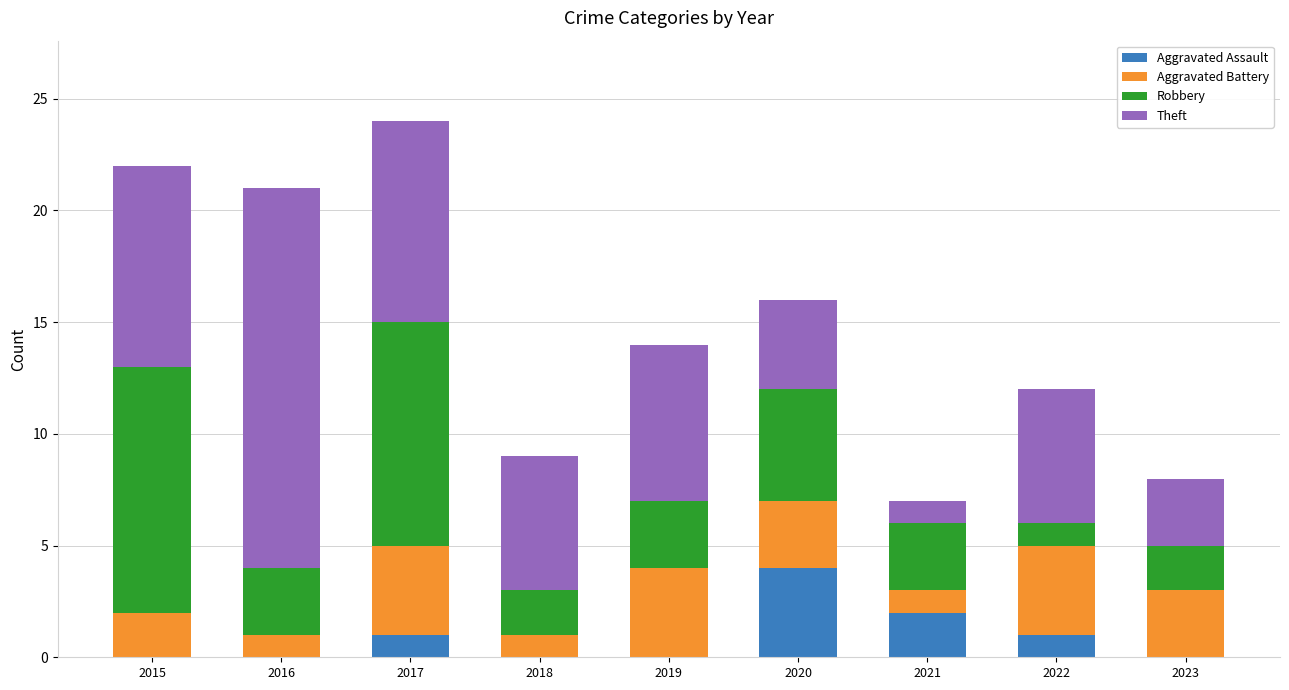

What is the highest value of the Aggravated Assault series?

4